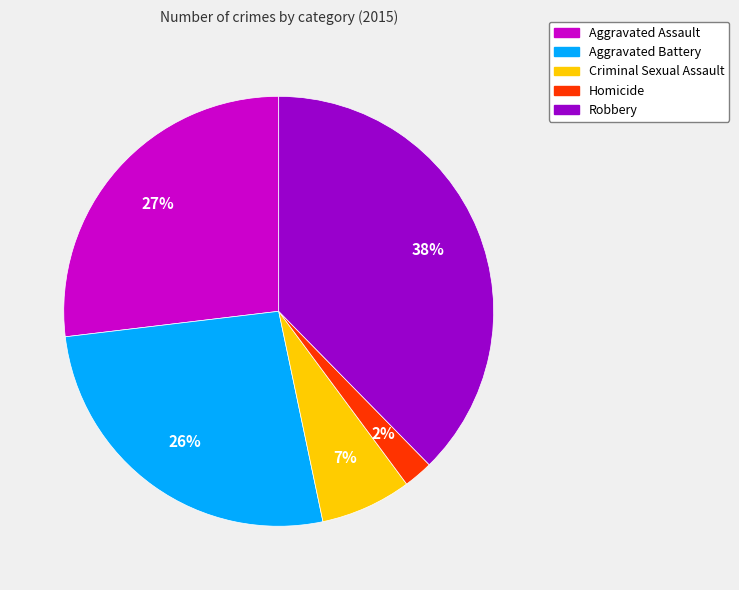

What percentage is the Aggravated Assault slice, to the nearest percent?

27%